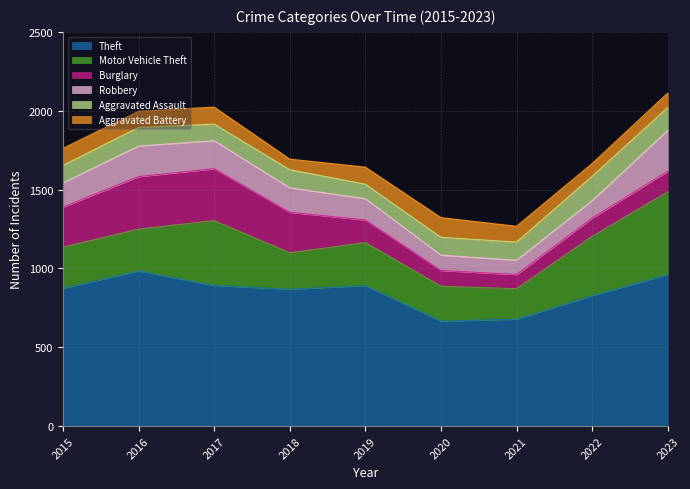

True or false: Robbery has more than 1 points higher than both neighbors.

False